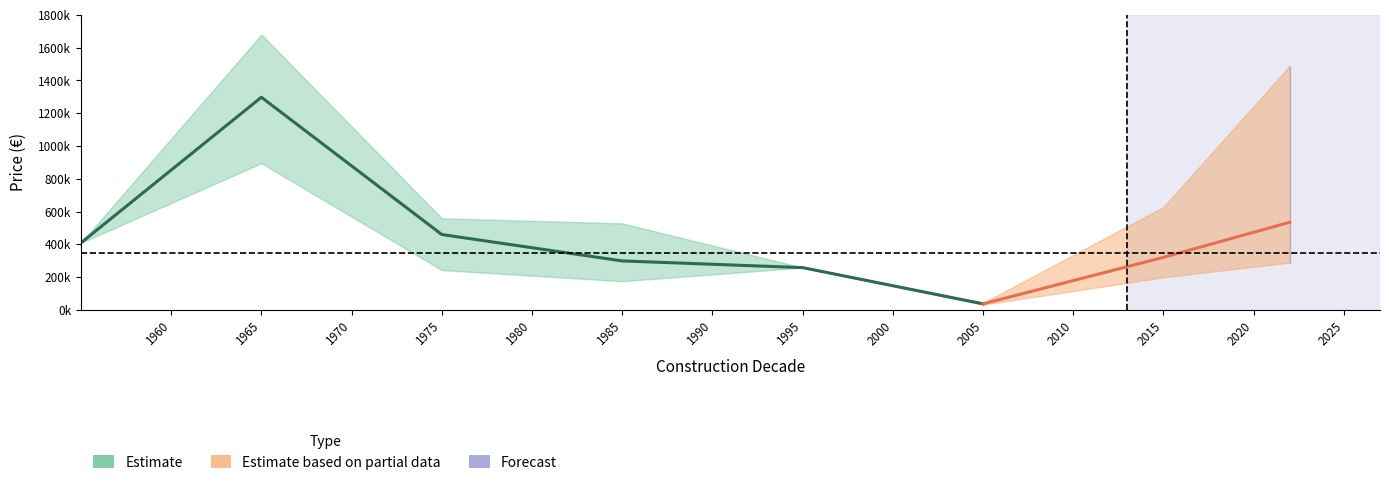

What is the value of the avg_price point at the 10th from the left?

534886